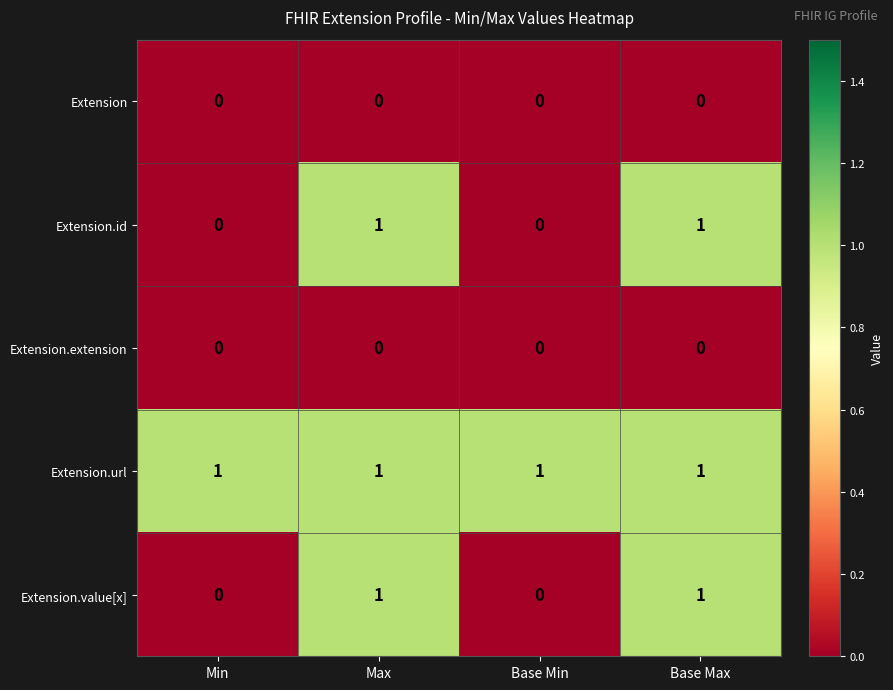

The value of Extension.extension at Max is 0. True or false?

True